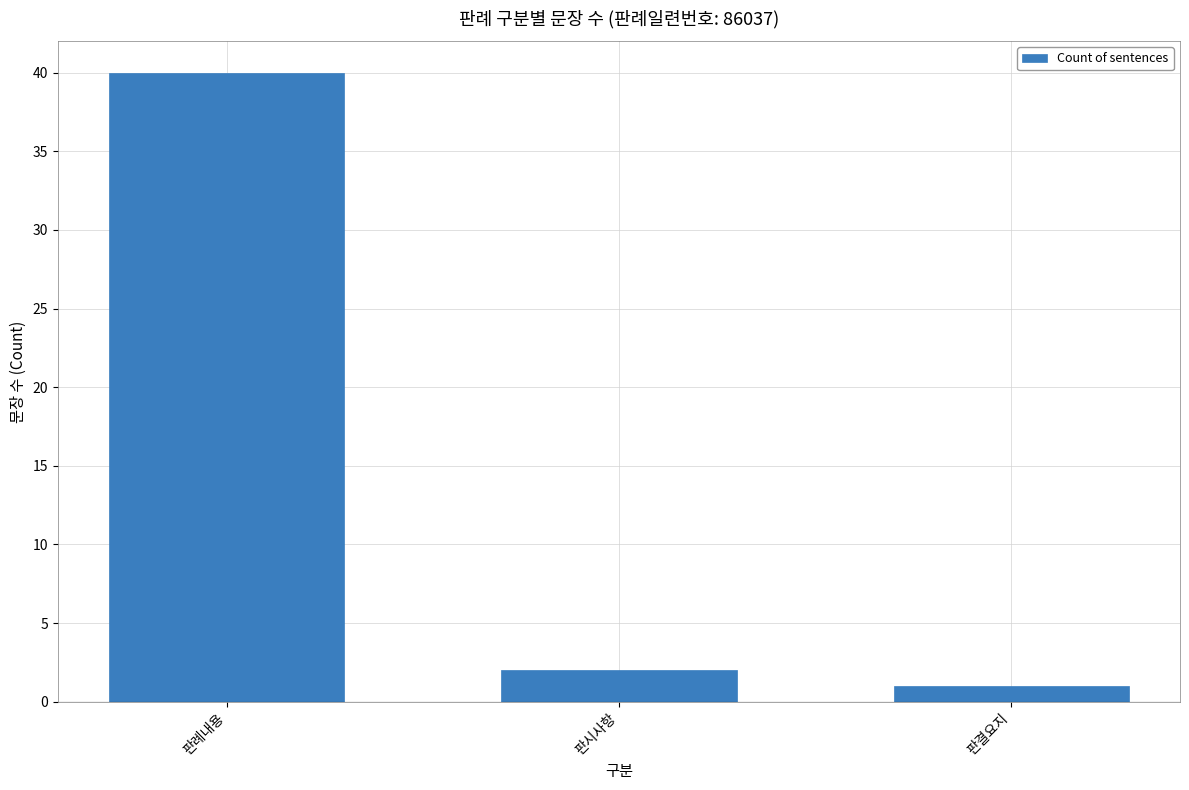

What is the change in value from 판시사항 to 판결요지?

-1